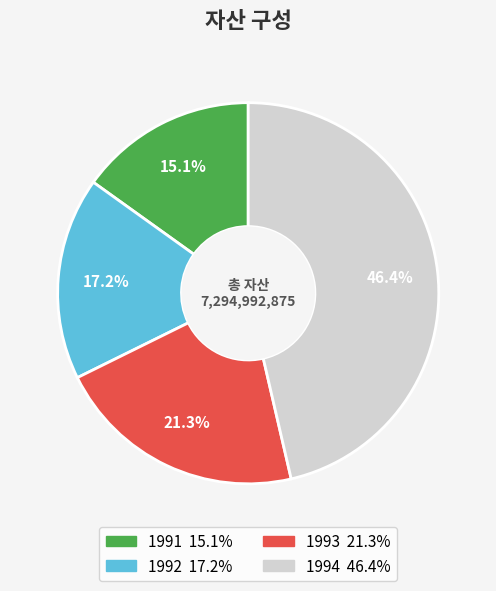

Approximately how many times larger is the value at 1994 compared to 1993?

2.2